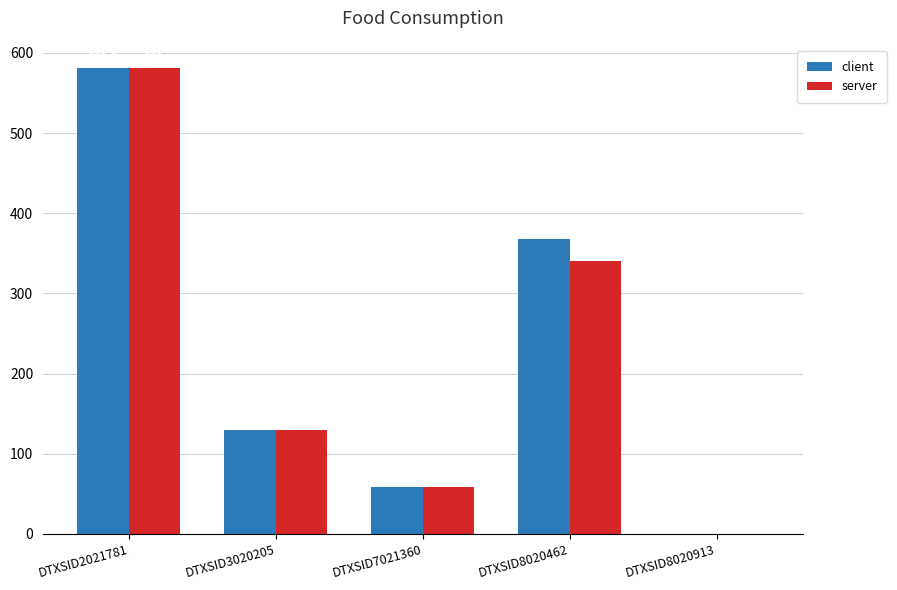

Which series has the largest total across all categories?

client